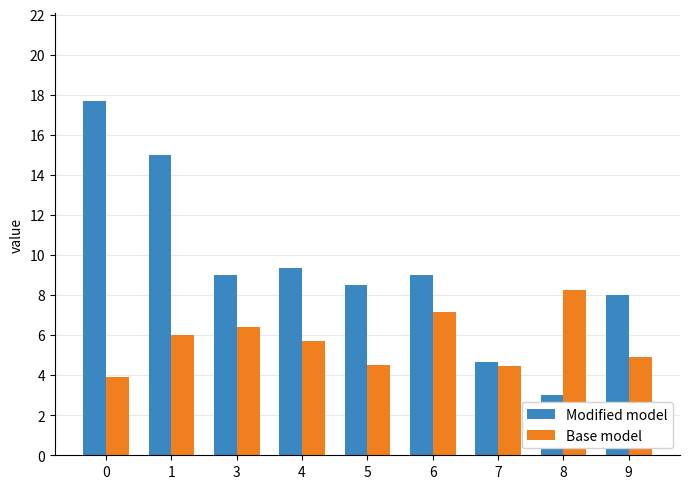

Reading left to right, what are all the values shown in this chart?

Modified model: 17.7	15.0	9.0	9.3	8.5	9.0	4.7	3.0	8.0
Base model: 3.9	6.0	6.4	5.7	4.5	7.2	4.5	8.2	4.9